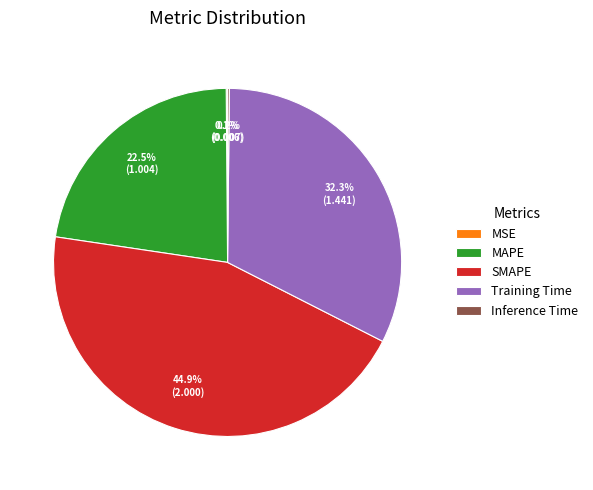

To the nearest percent, what percentage of the pie is Training Time?

32%